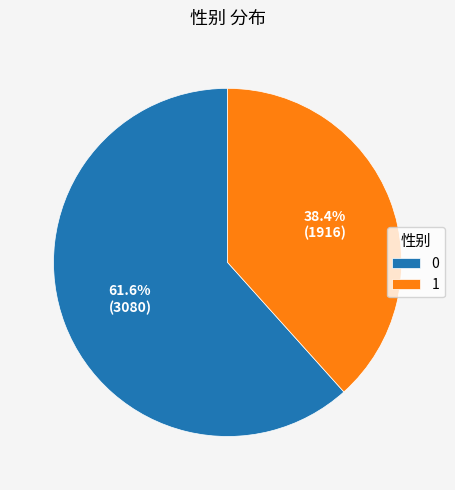

How many slices are in this pie chart?

2